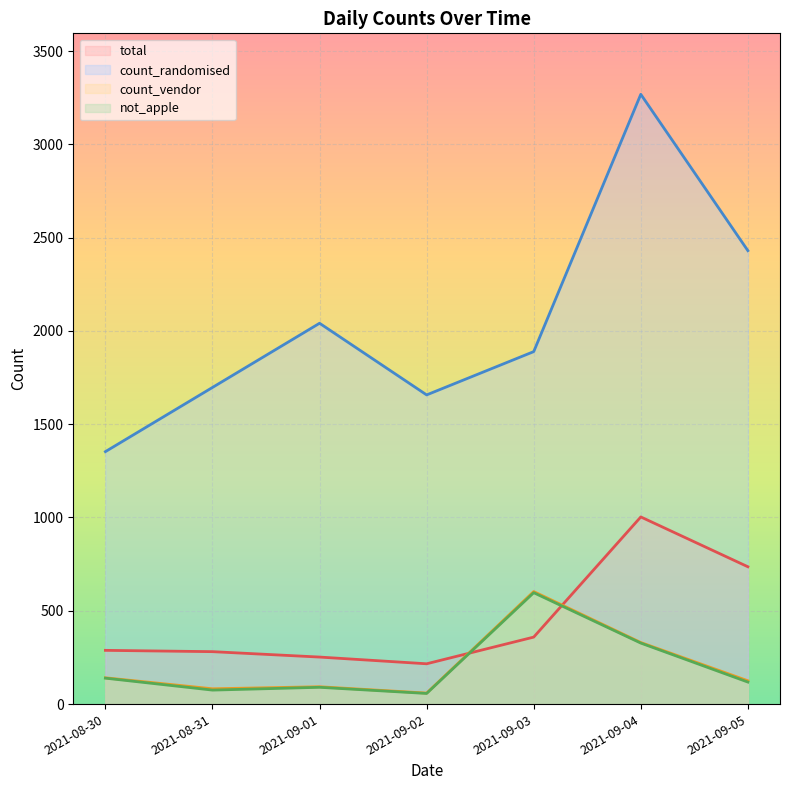

What is the greatest value displayed?

3268